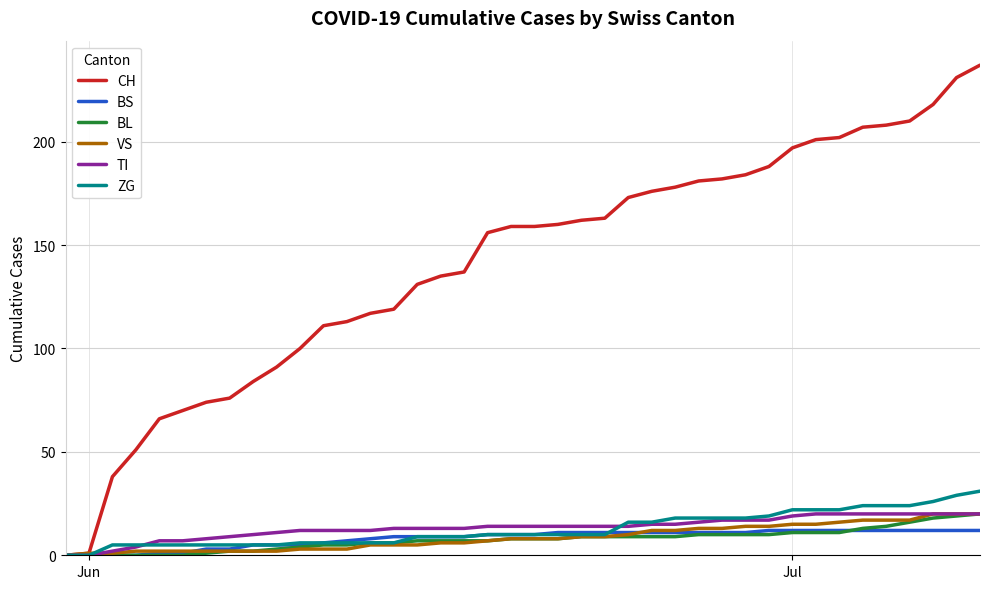

Which series has the largest total across all categories?

CH